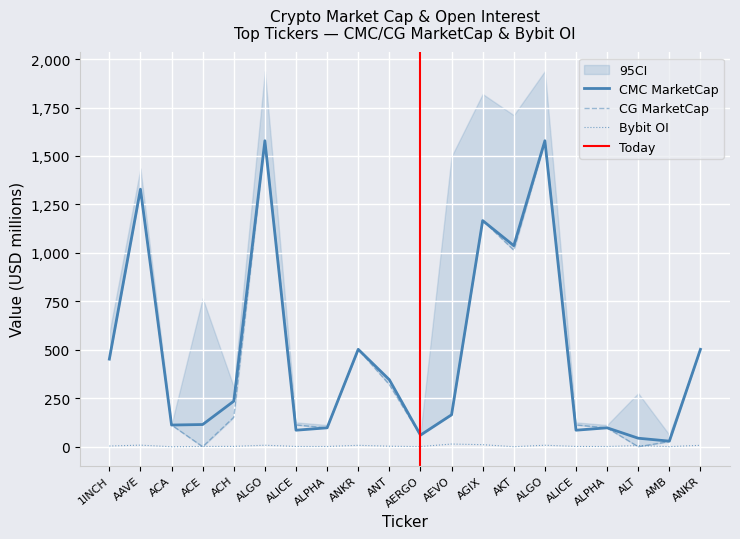

Which series has the widest spread of values?

CG_MarketCap